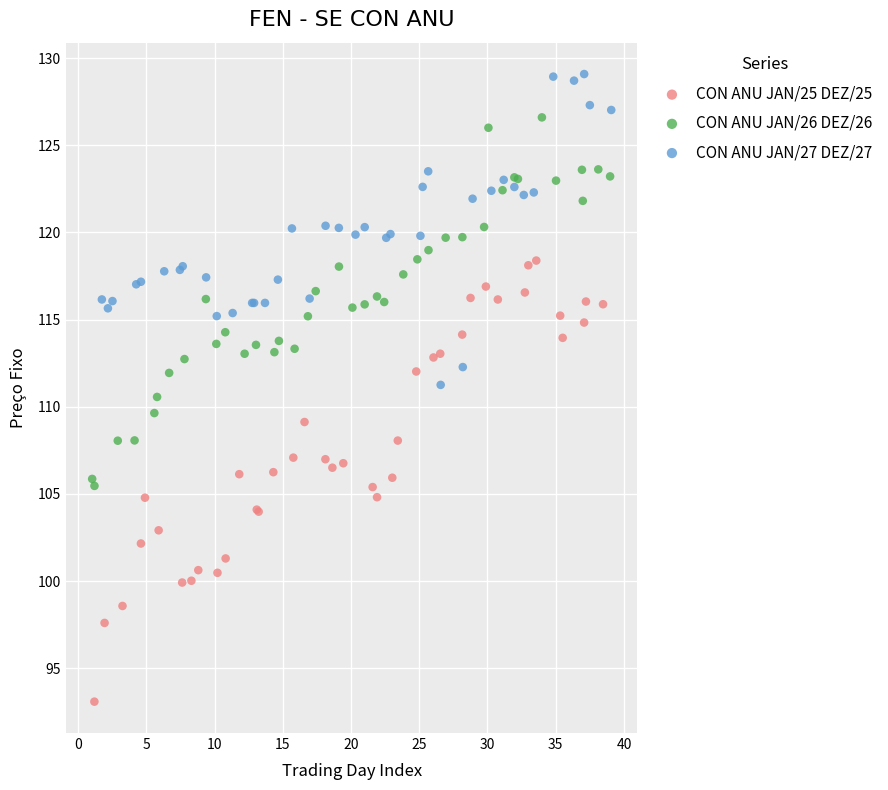

Which series has the widest spread of Y values?

CON ANU JAN/25 DEZ/25